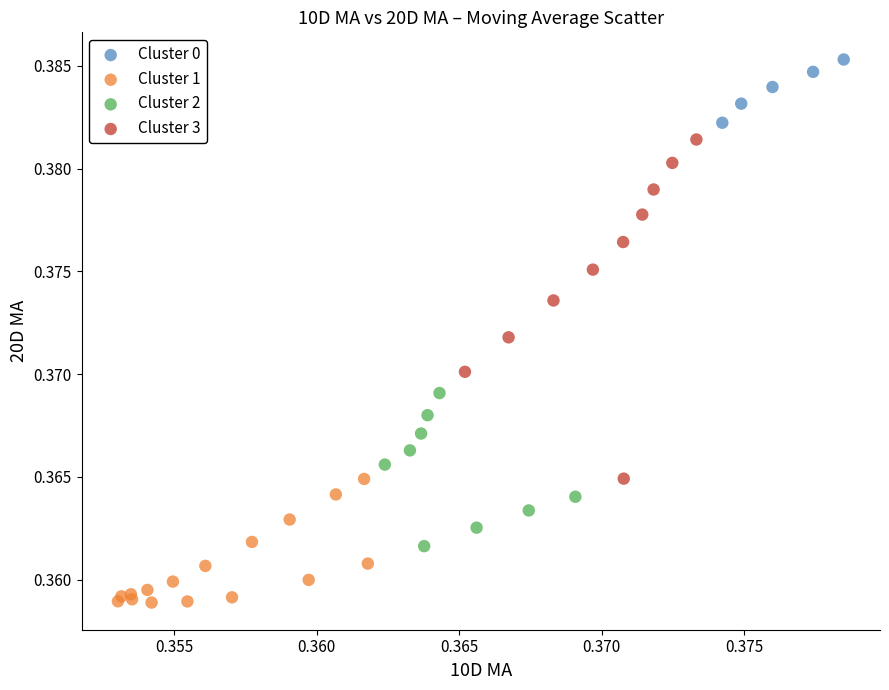

Which series reaches the maximum Y coordinate?

Cluster 0